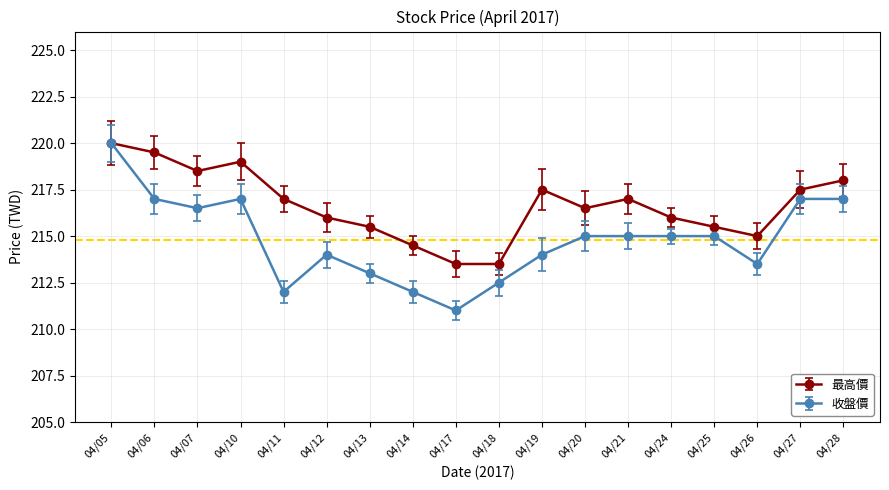

What is the average value of the 收盤價 series?

214.8